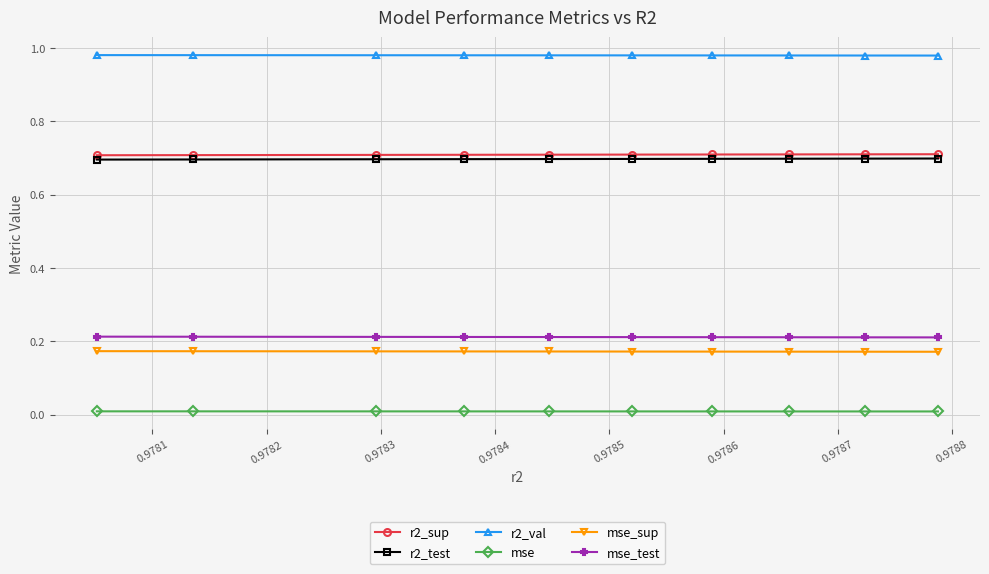

Reading left to right, transcribe all the data shown in this chart.

r2_sup: 0.7	0.7	0.7	0.7	0.7	0.7	0.7	0.7	0.7	0.7
r2_test: 0.7	0.7	0.7	0.7	0.7	0.7	0.7	0.7	0.7	0.7
r2_val: 1.0	1.0	1.0	1.0	1.0	1.0	1.0	1.0	1.0	1.0
mse: 0.0	0.0	0.0	0.0	0.0	0.0	0.0	0.0	0.0	0.0
mse_sup: 0.2	0.2	0.2	0.2	0.2	0.2	0.2	0.2	0.2	0.2
mse_test: 0.2	0.2	0.2	0.2	0.2	0.2	0.2	0.2	0.2	0.2